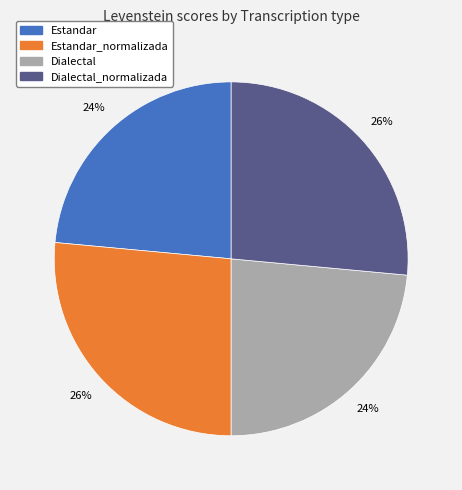

Approximately how many times larger is the value at Dialectal_normalizada compared to Dialectal?

1.1